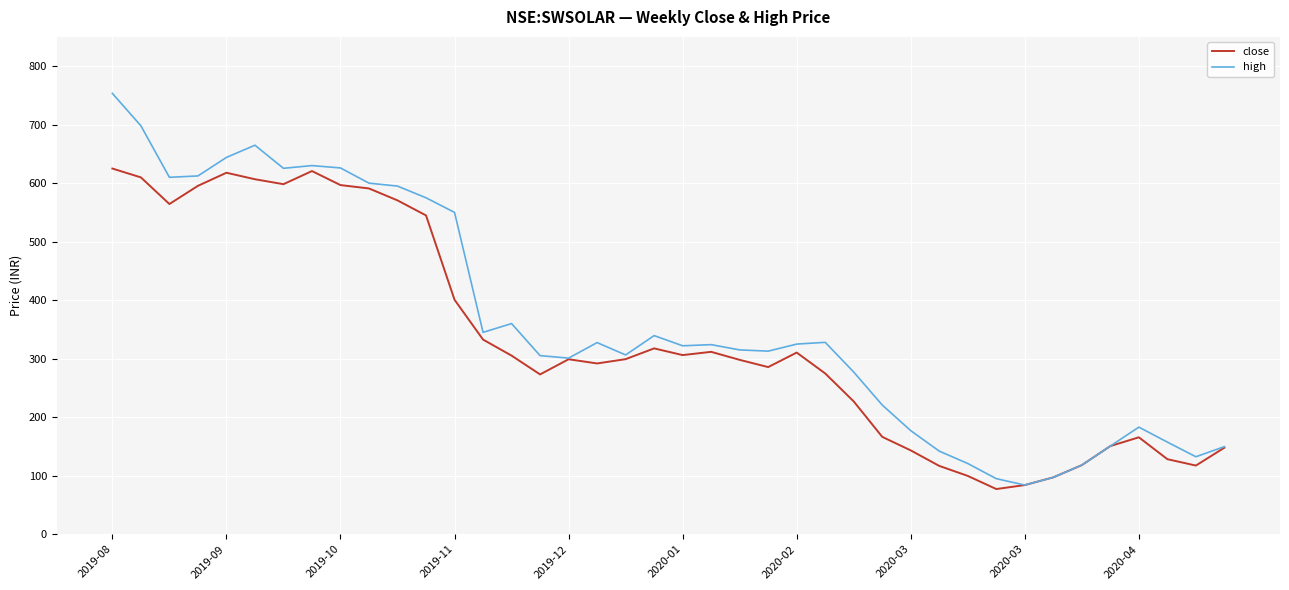

Rank the series by their maximum value, from lowest to highest.

close, high